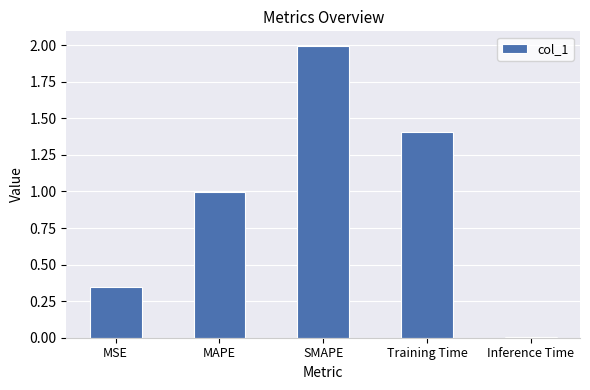

Is it true that the value at SMAPE is 3.3?

False